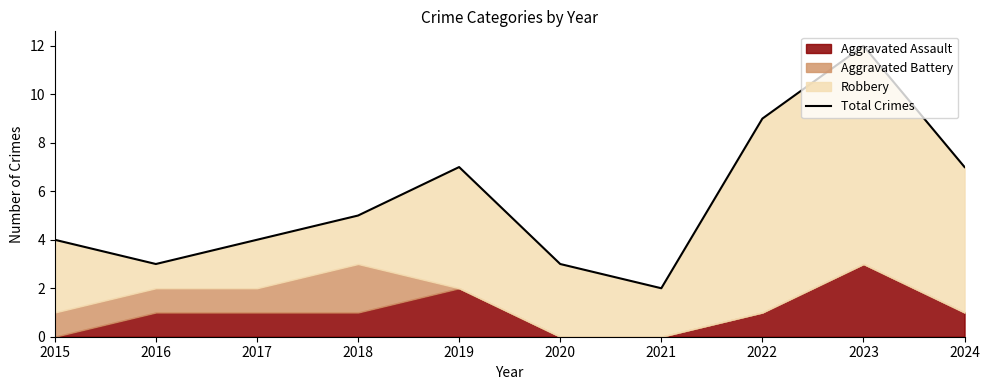

List the labels in order of value, largest first.

2023, 2022, 2019, 2024, 2018, 2015, 2017, 2016, 2020, 2021